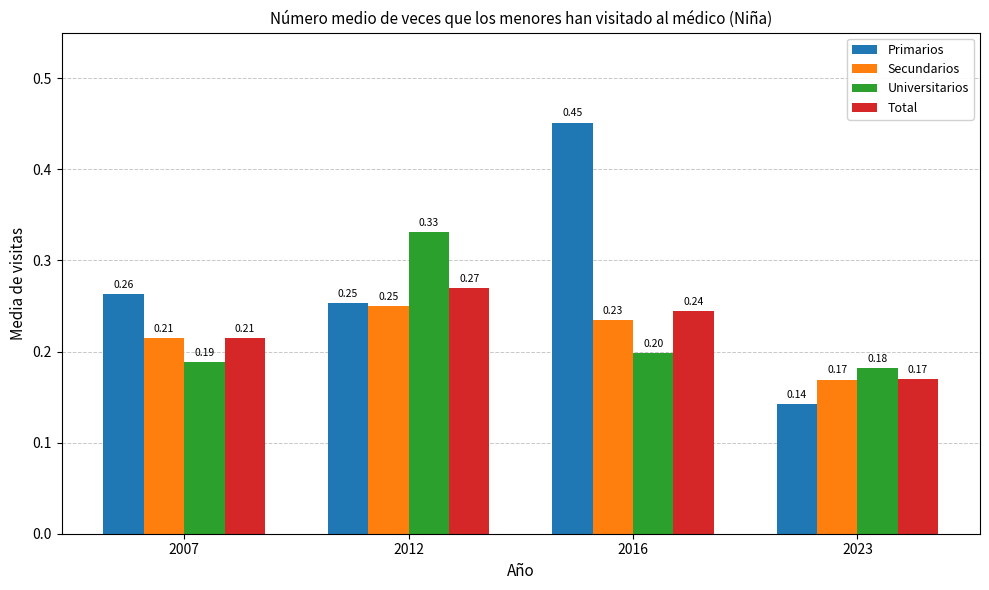

List the series in order of their peak value, highest first.

Primarios, Universitarios, Total, Secundarios